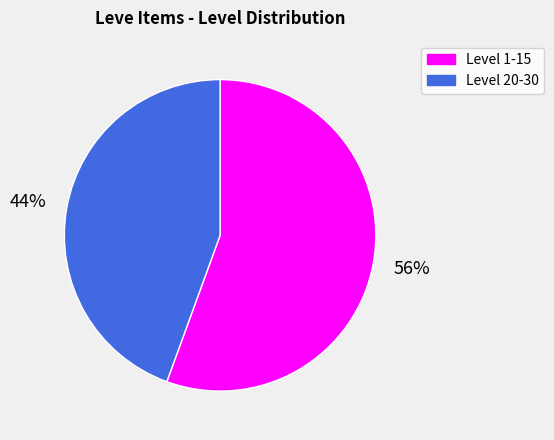

The Level 1-15 slice represents 56% of the pie. True or false?

True